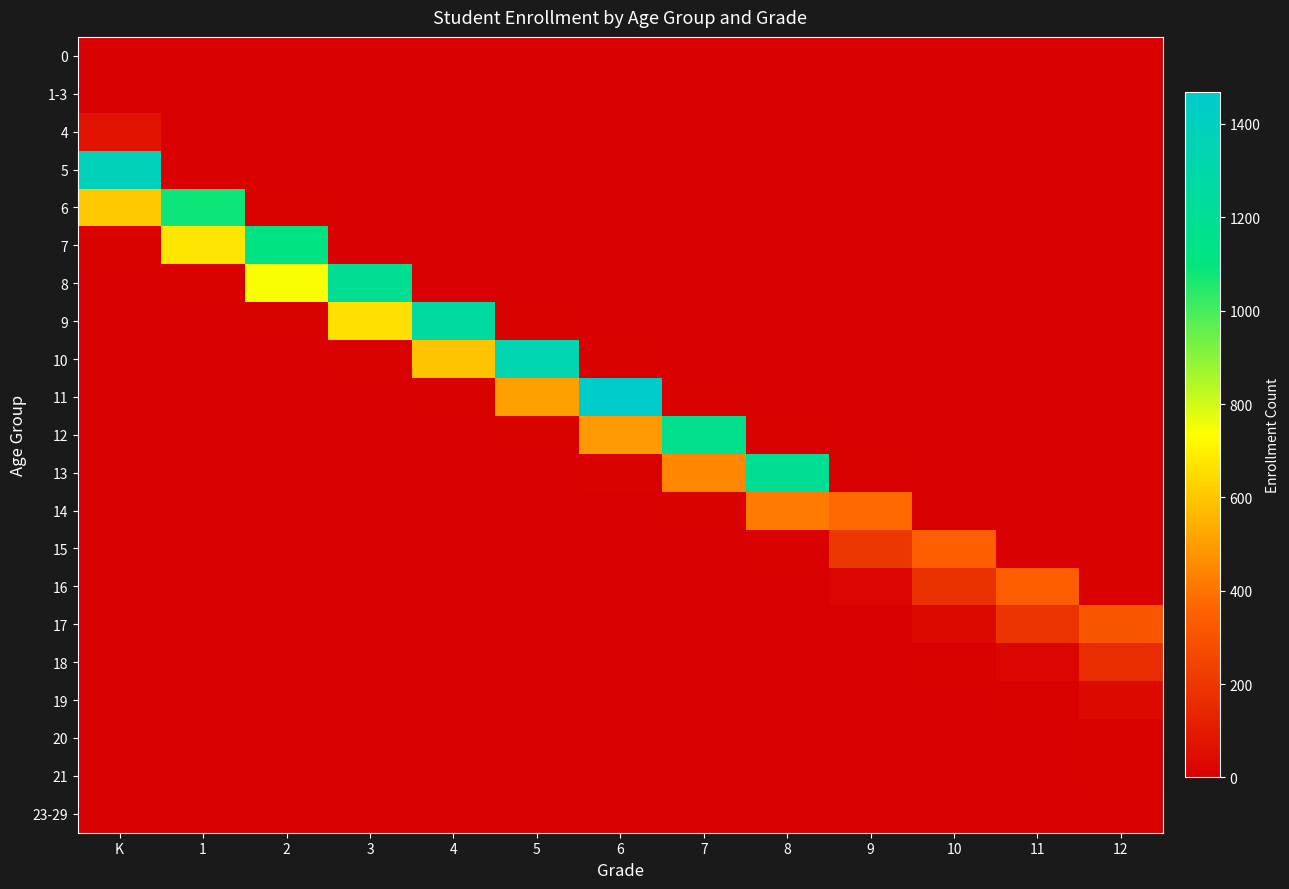

Reading left to right, transcribe all the data shown in this chart.

0: K=0	1=0	2=1	3=0	4=0	5=0	6=0	7=0	8=0	9=0	10=0	11=0	12=0
1-3: K=0	1=0	2=0	3=0	4=0	5=0	6=0	7=1	8=0	9=0	10=0	11=0	12=0
4: K=73	1=0	2=0	3=0	4=0	5=0	6=0	7=0	8=0	9=0	10=0	11=0	12=0
5: K=1381	1=0	2=0	3=0	4=0	5=0	6=0	7=0	8=0	9=0	10=0	11=0	12=0
6: K=607	1=1081	2=3	3=1	4=0	5=0	6=0	7=1	8=0	9=0	10=0	11=0	12=0
7: K=5	1=675	2=1129	3=2	4=0	5=0	6=0	7=0	8=0	9=0	10=0	11=0	12=0
8: K=0	1=3	2=740	3=1202	4=2	5=0	6=0	7=0	8=0	9=0	10=0	11=0	12=0
9: K=0	1=0	2=7	3=662	4=1257	5=5	6=0	7=0	8=0	9=0	10=0	11=0	12=0
10: K=0	1=0	2=0	3=5	4=596	5=1336	6=5	7=0	8=0	9=0	10=0	11=0	12=0
11: K=0	1=0	2=0	3=0	4=6	5=508	6=1468	7=6	8=1	9=0	10=0	11=0	12=0
12: K=0	1=0	2=0	3=0	4=1	5=9	6=495	7=1165	8=7	9=0	10=0	11=0	12=0
13: K=0	1=0	2=0	3=0	4=0	5=0	6=9	7=448	8=1203	9=3	10=0	11=0	12=0
14: K=0	1=0	2=0	3=0	4=0	5=0	6=0	7=11	8=417	9=377	10=2	11=0	12=0
15: K=0	1=0	2=0	3=0	4=0	5=0	6=0	7=2	8=10	9=203	10=340	11=2	12=0
16: K=0	1=0	2=0	3=0	4=0	5=0	6=0	7=0	8=0	9=24	10=179	11=336	12=3
17: K=0	1=0	2=0	3=0	4=0	5=0	6=0	7=0	8=1	9=2	10=35	11=185	12=309
18: K=0	1=0	2=0	3=0	4=0	5=0	6=0	7=0	8=0	9=0	10=5	11=23	12=159
19: K=0	1=0	2=0	3=0	4=0	5=0	6=0	7=0	8=0	9=2	10=1	11=6	12=36
20: K=0	1=0	2=0	3=0	4=0	5=0	6=0	7=0	8=0	9=0	10=0	11=1	12=6
21: K=0	1=0	2=0	3=0	4=0	5=0	6=0	7=0	8=0	9=0	10=0	11=0	12=10
23-29: K=0	1=0	2=0	3=0	4=0	5=0	6=0	7=0	8=0	9=0	10=0	11=0	12=1